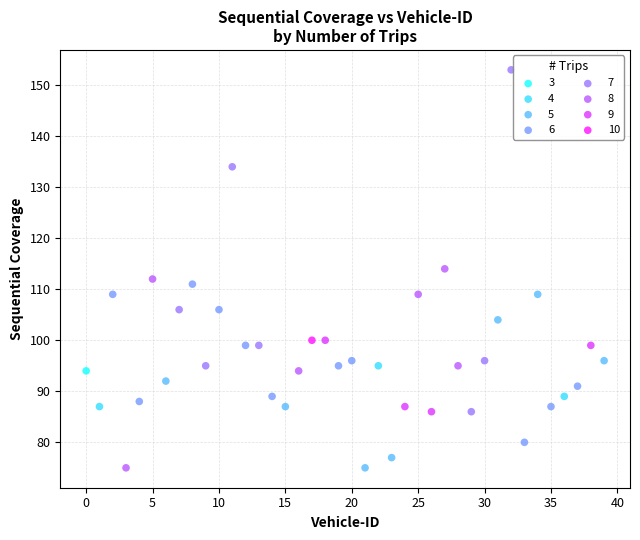

Which series reaches the maximum Y coordinate?

7